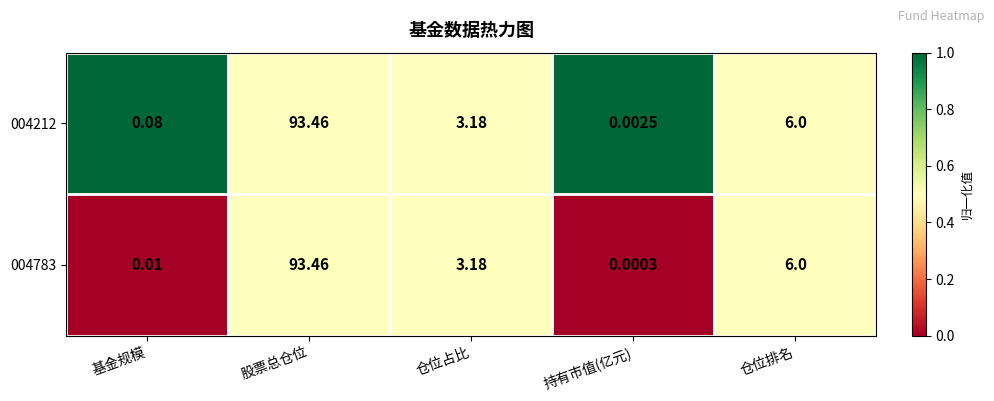

At which category is the sum across all series the highest?

股票总仓位